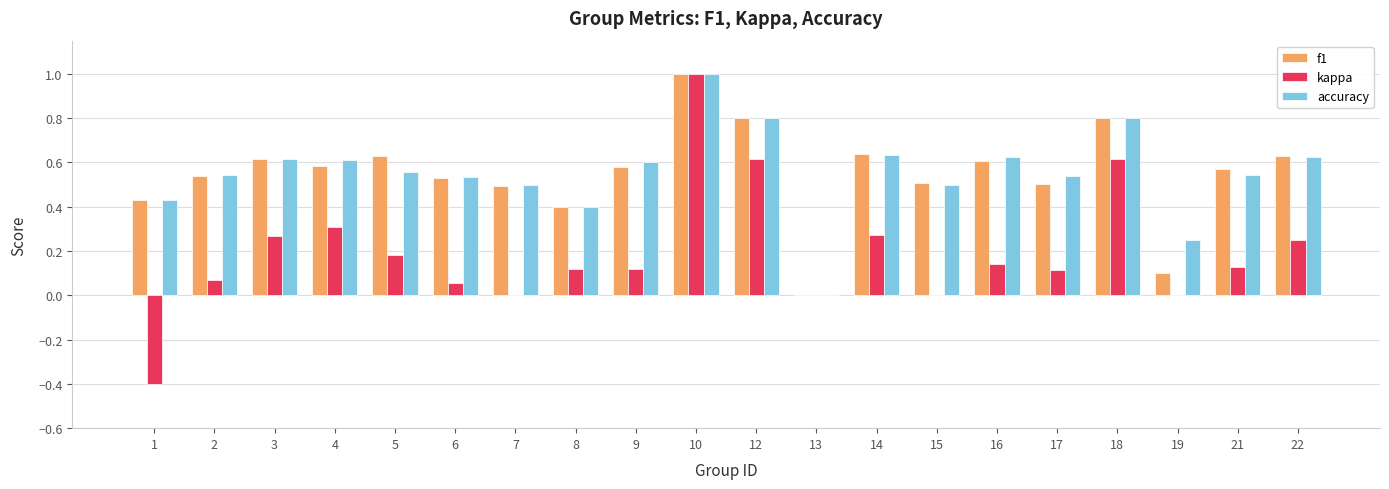

Which series has the largest range (max minus min)?

kappa